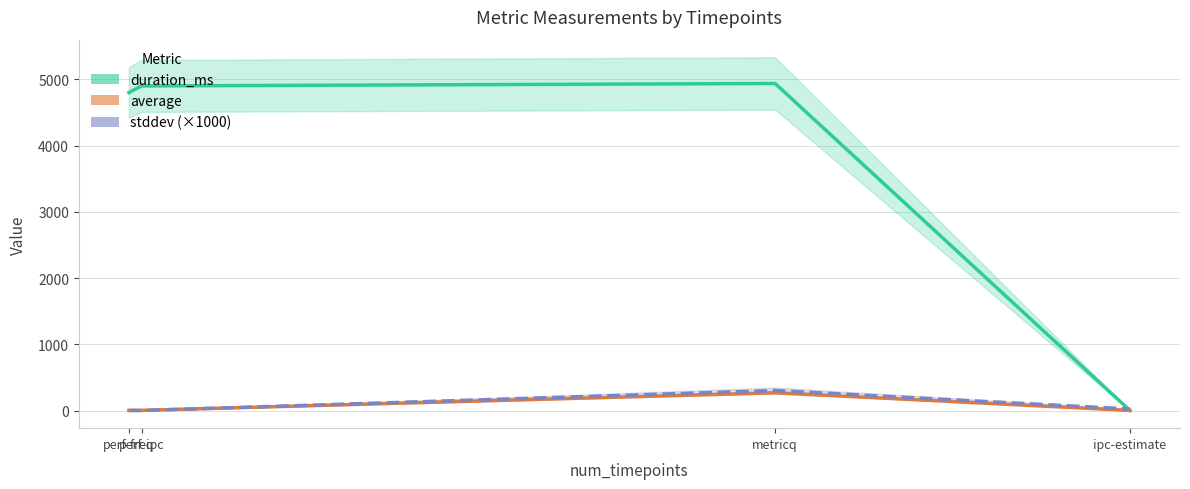

What is the spread (max minus min) of values at metricq?

4670.6